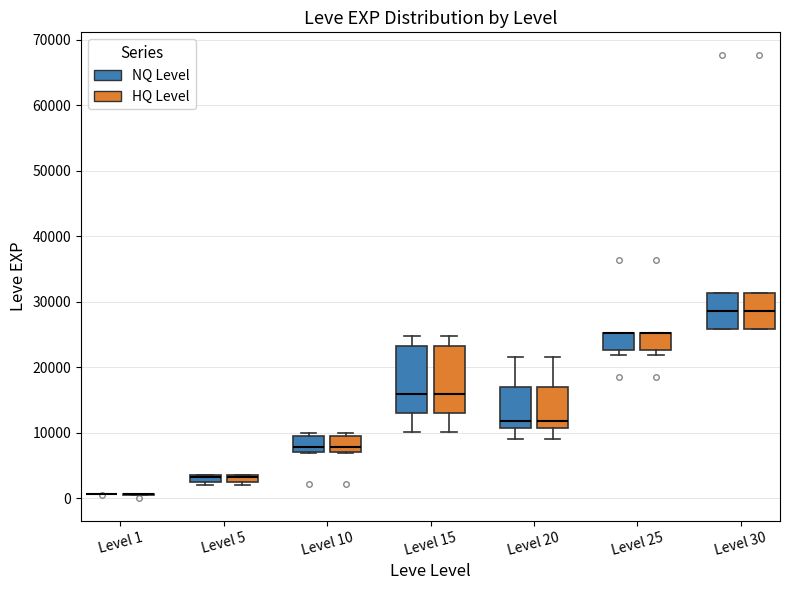

Where is the upper edge of the box for Level 25 (HQ Level) on the y-axis? The values are not printed on the chart, so give them approximately, as read against the axis.

25000